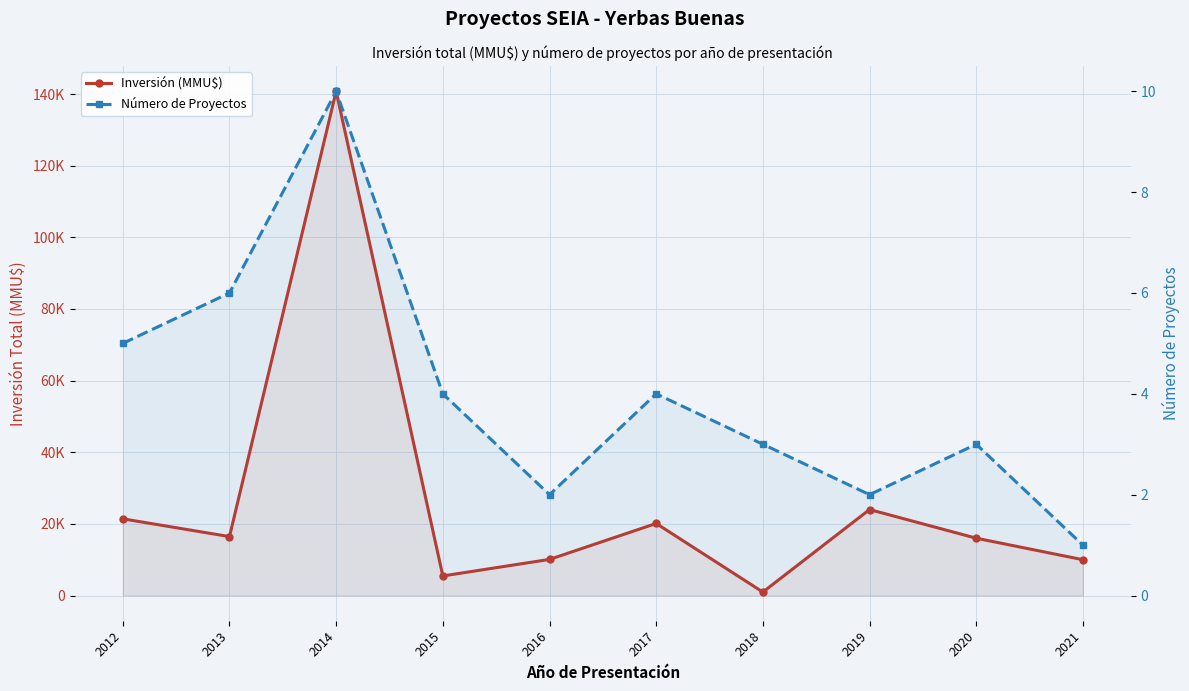

At 2015, list the series in order from smallest to largest.

Número de Proyectos, Inversión (MMU$)